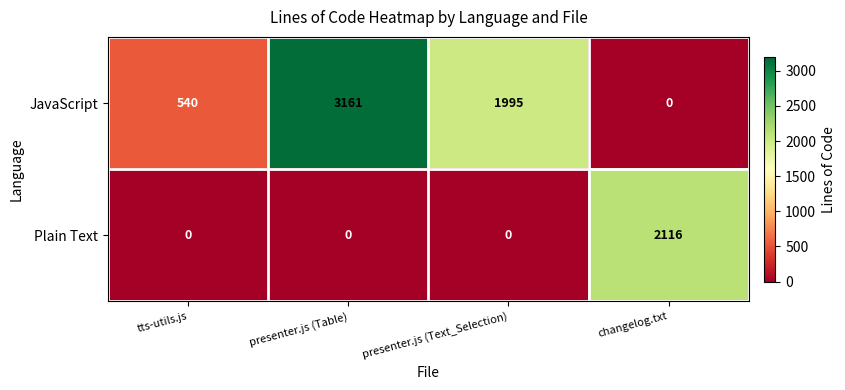

What is the spread (max minus min) of values at presenter.js (Table)?

3161